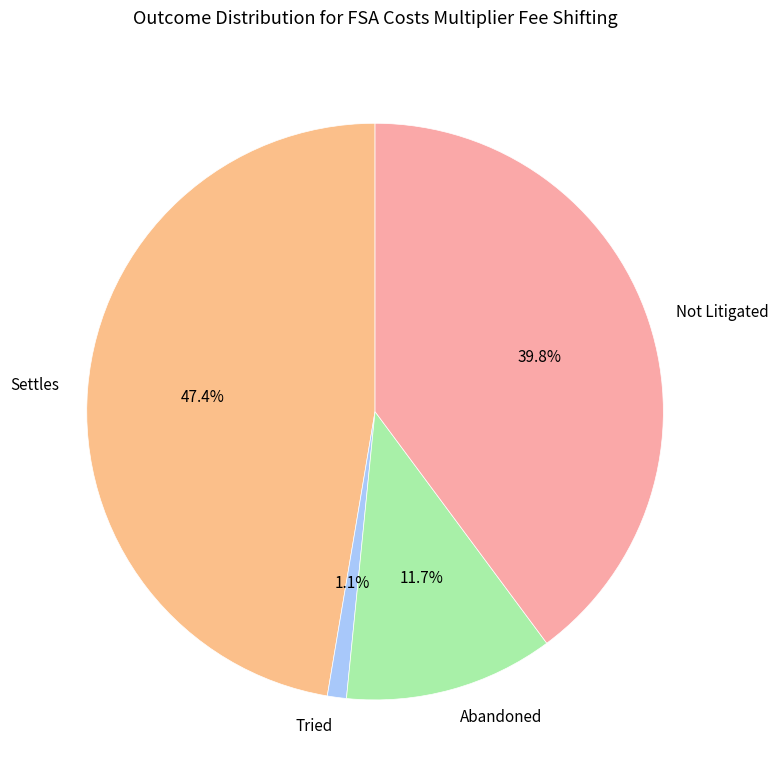

Which has a higher value, Tried or Settles?

Settles